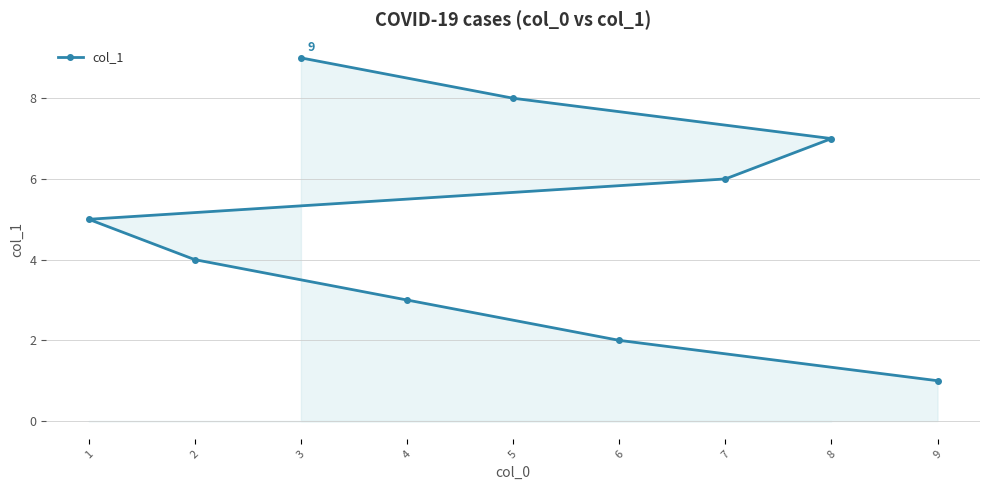

Read the value at 9.

1